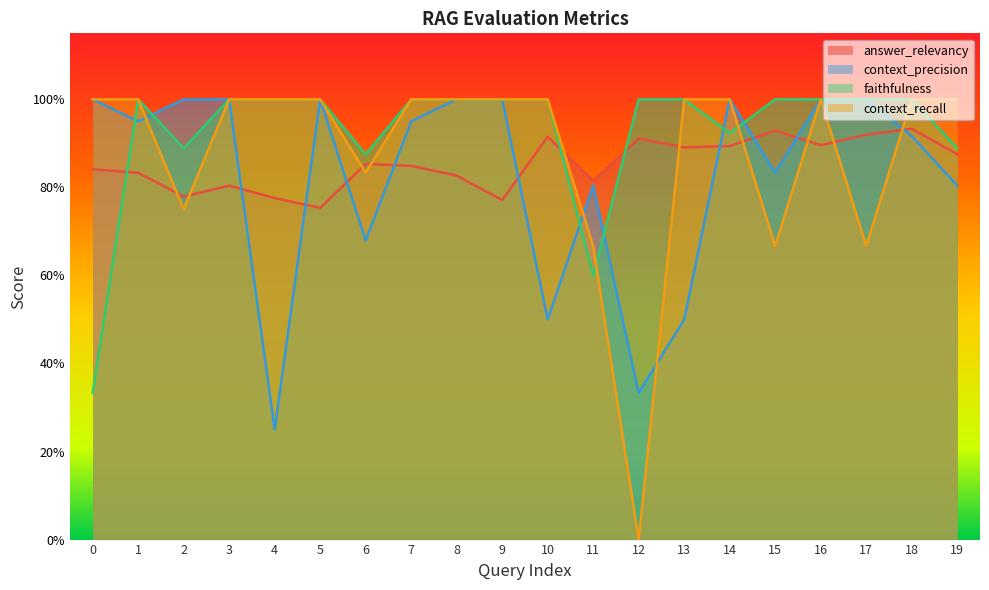

How many series are shown in this chart?

4